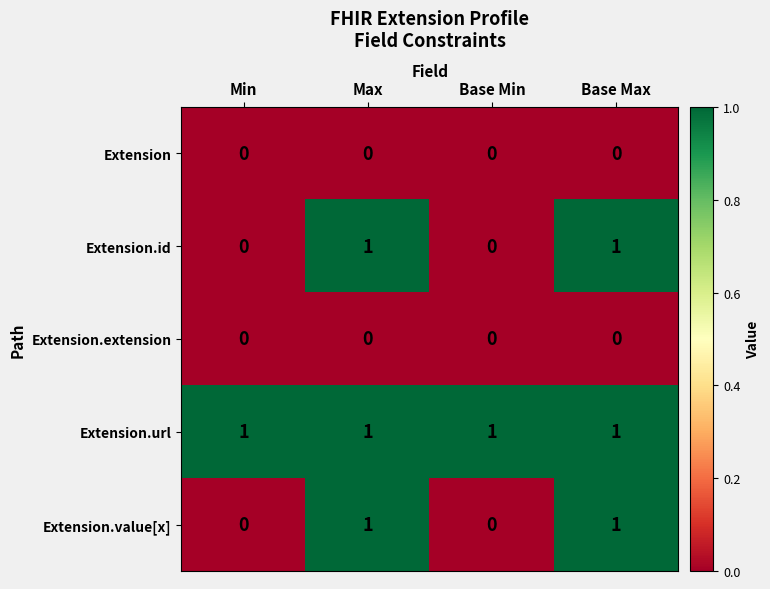

Reading left to right, transcribe all the data shown in this chart.

Extension: Min=0	Max=0	Base Min=0	Base Max=0
Extension.id: Min=0	Max=1	Base Min=0	Base Max=1
Extension.extension: Min=0	Max=0	Base Min=0	Base Max=0
Extension.url: Min=1	Max=1	Base Min=1	Base Max=1
Extension.value[x]: Min=0	Max=1	Base Min=0	Base Max=1